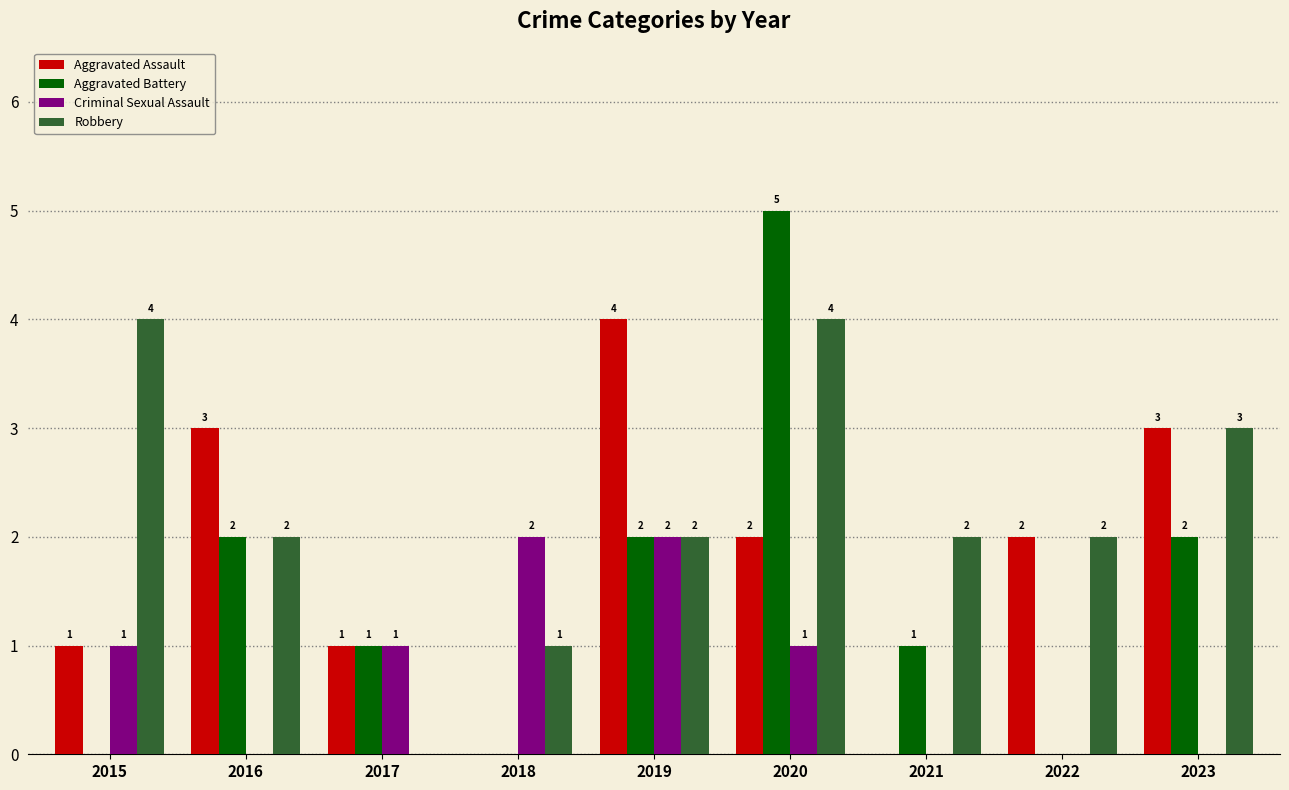

What is the sum of the Aggravated Assault values at 2016 and 2022?

5